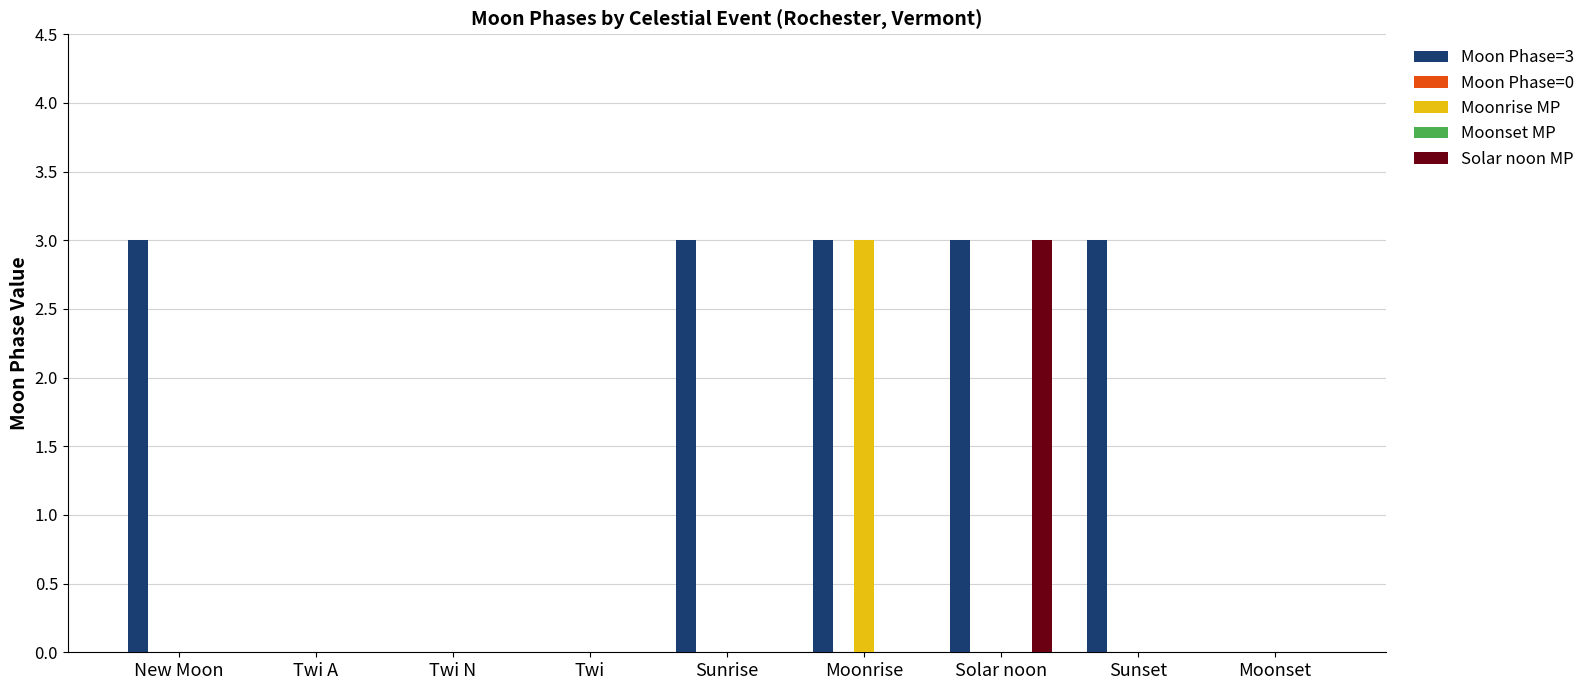

How many groups of bars are there?

9